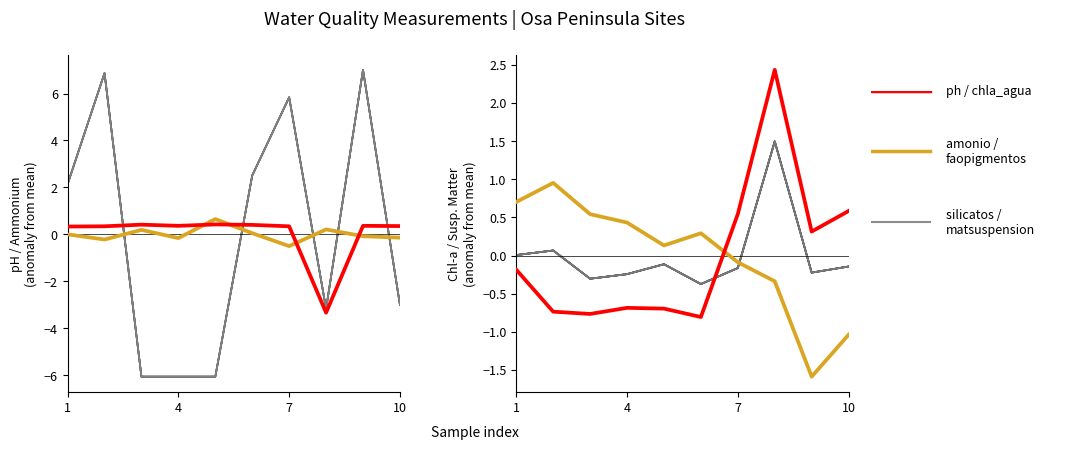

How many values in amonio are below zero?

5